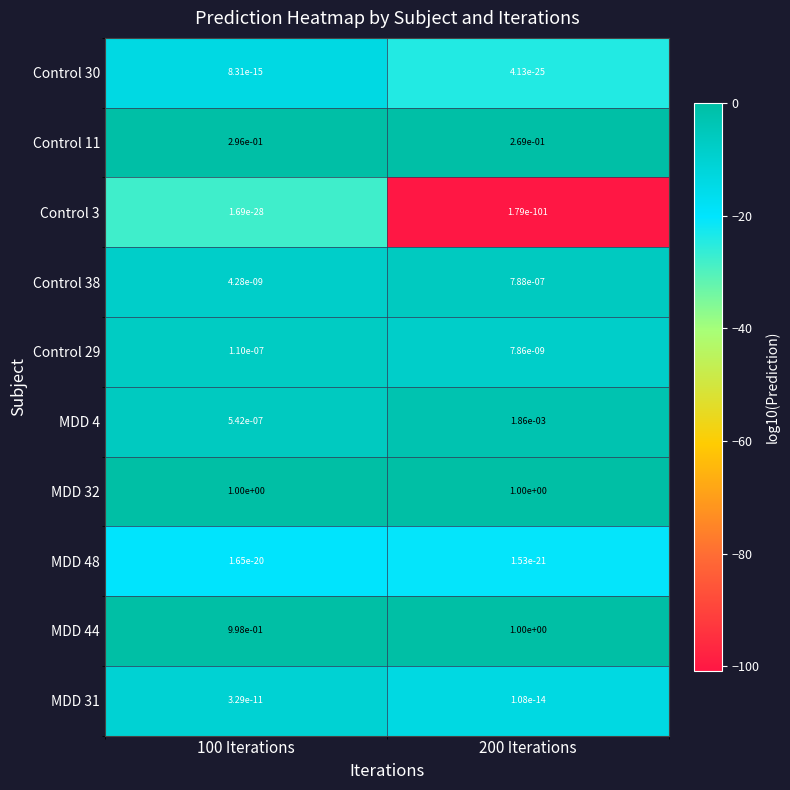

Is the value of MDD 4 at 200 Iterations greater than the value of Control 29 at 100 Iterations?

Yes